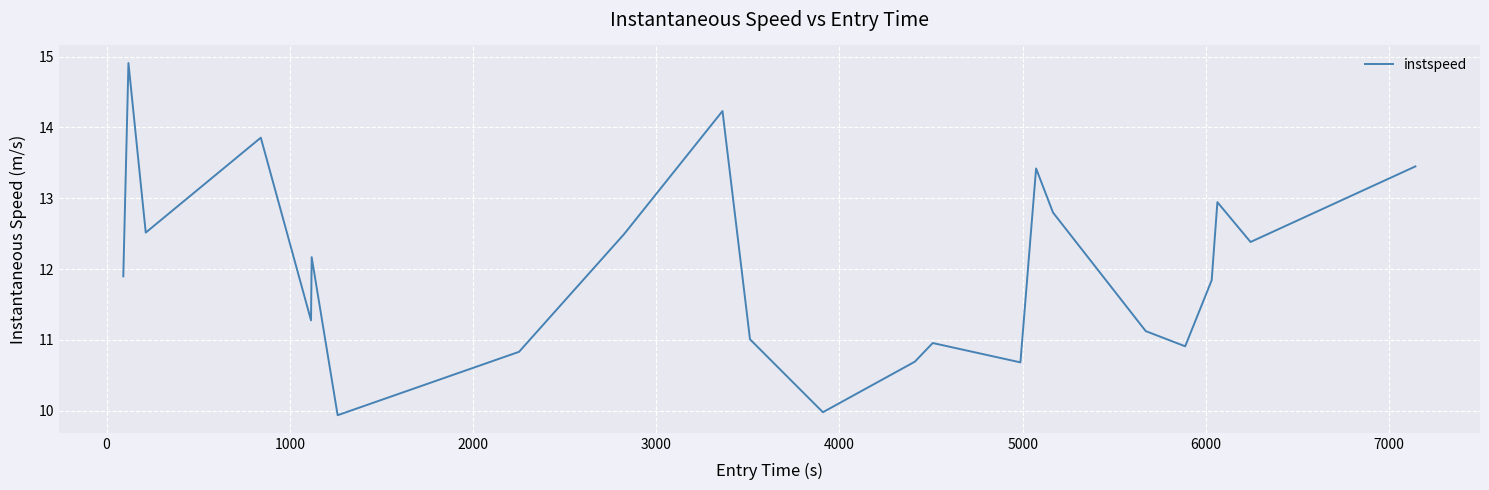

Reading right to left, transcribe all the data shown in this chart.

13.4	12.4	12.9	11.8	10.9	11.1	12.8	13.4	10.7	11.0	10.7	10.0	11.0	14.2	12.5	10.8	9.9	12.2	11.3	13.9	12.5	14.9	11.9